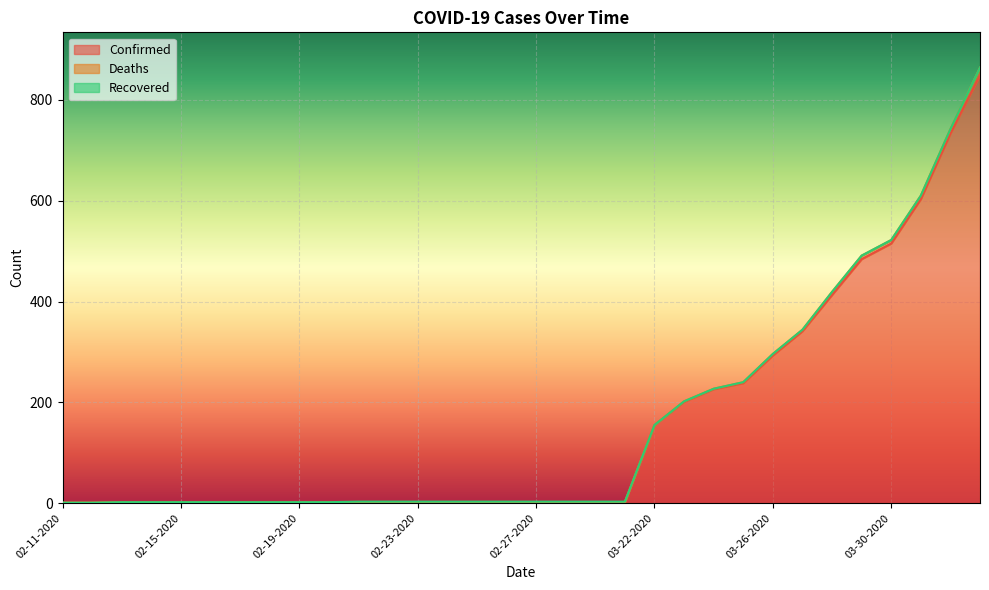

The Deaths series shows 6 at 02-20-2020. True or false?

False